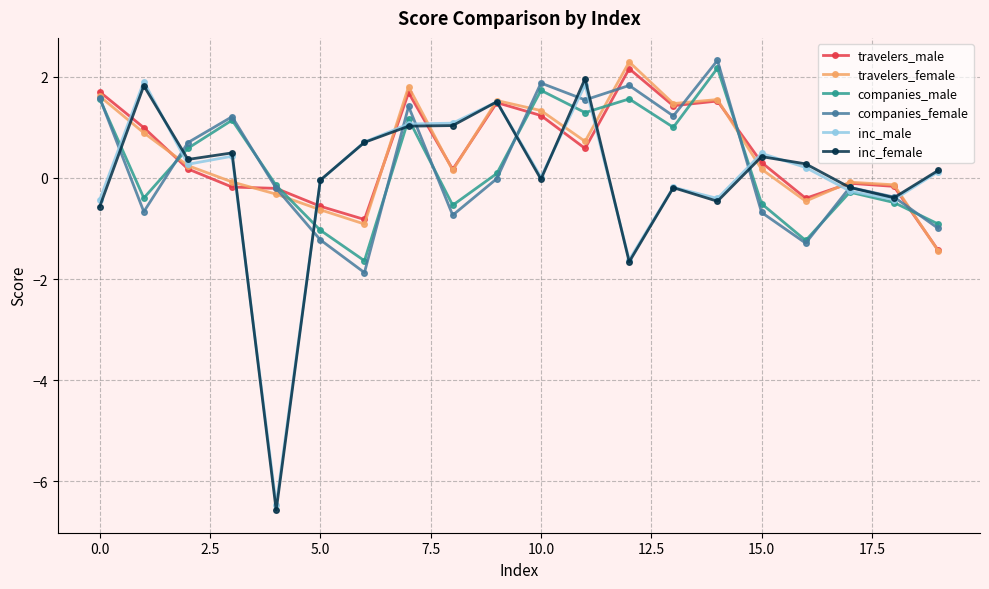

True or false: travelers_female has more than 0 points higher than both neighbors.

True